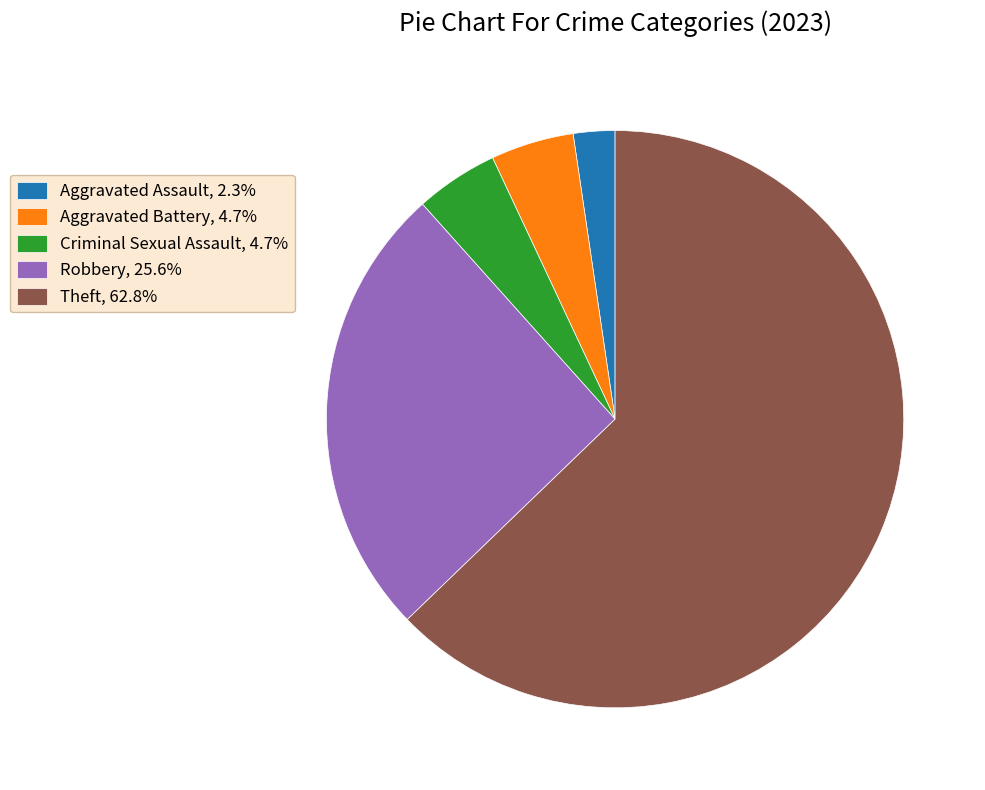

Is there a majority slice in this chart?

Yes